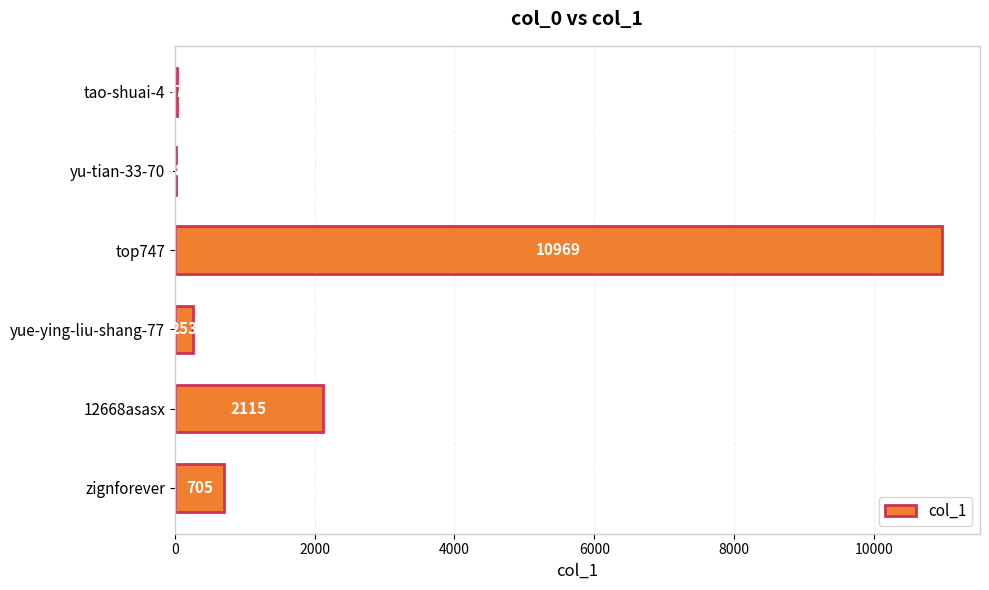

What is the sum of the values at tao-shuai-4 and top747?

11006